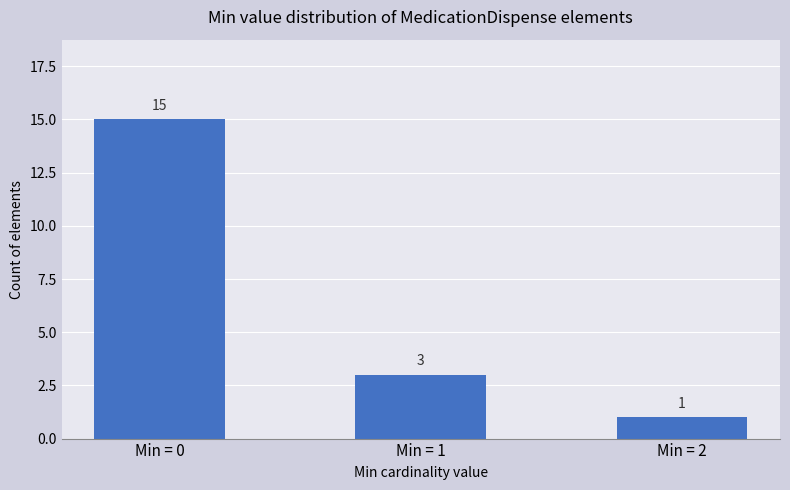

Rank the categories by value from lowest to highest.

Min = 2, Min = 1, Min = 0